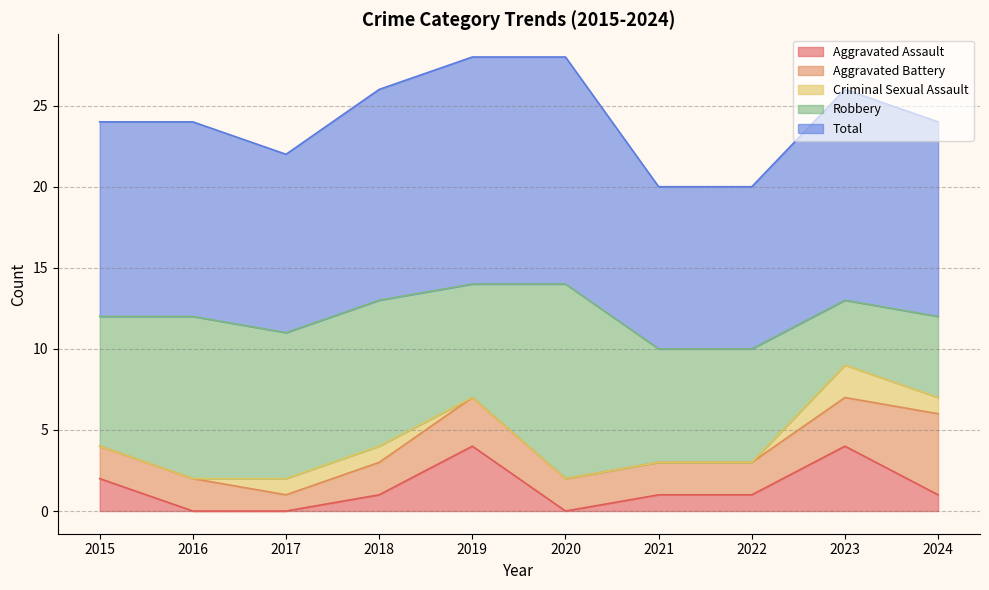

Between 2017 and 2020, which is larger?

2017